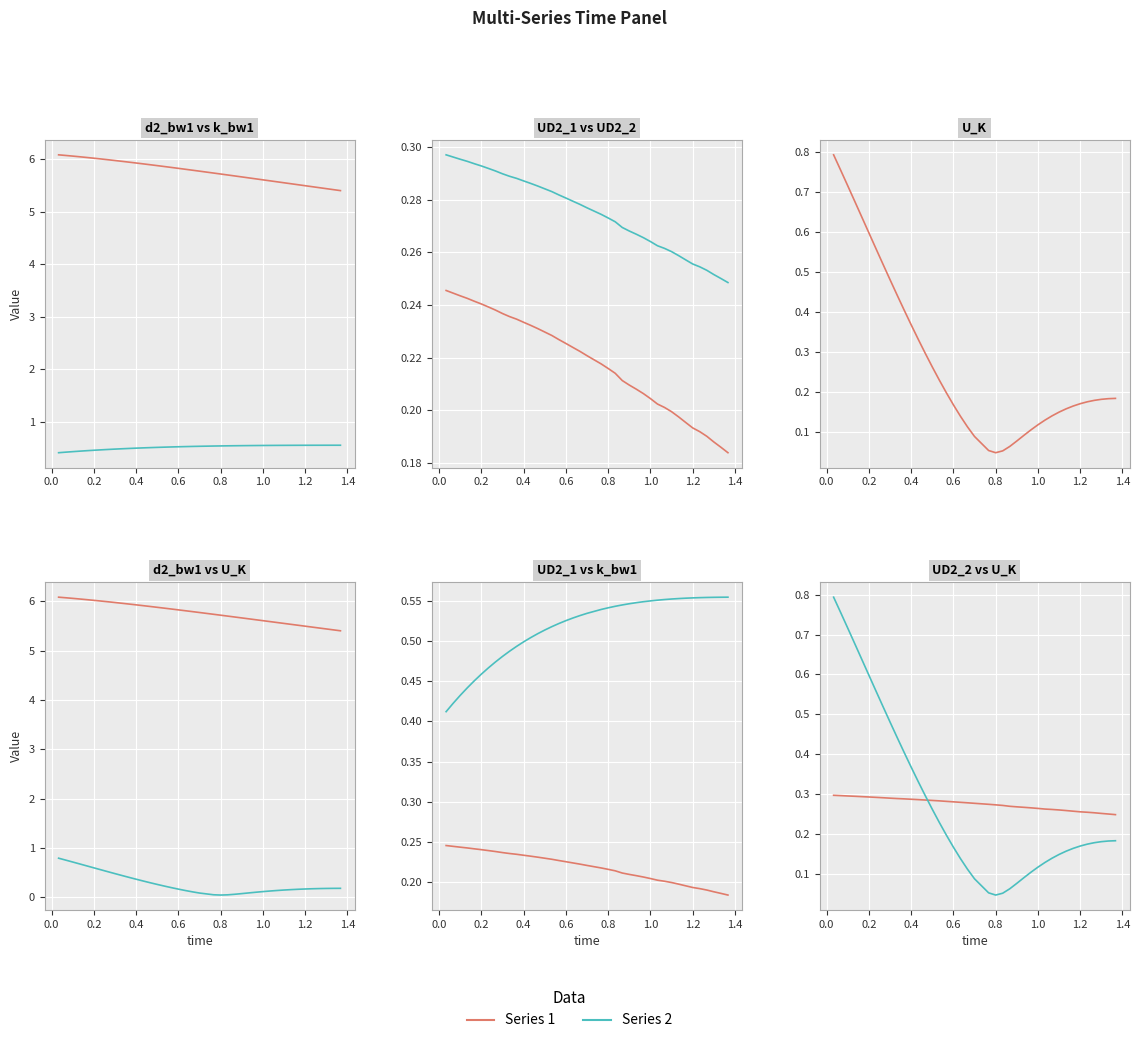

Reading right to left, list all the values displayed in this chart.

d2_bw1: 5.4	5.4	5.4	5.5	5.5	5.5	5.5	5.5	5.6	5.6	5.6	5.6	5.6	5.6	5.7	5.7	5.7	5.7	5.7	5.8	5.8	5.8	5.8	5.8	5.9	5.9	5.9	5.9	5.9	5.9	6.0	6.0	6.0	6.0	6.0	6.0	6.0	6.1	6.1	6.1
k_bw1: 0.6	0.6	0.6	0.6	0.6	0.6	0.6	0.6	0.6	0.6	0.6	0.5	0.5	0.5	0.5	0.5	0.5	0.5	0.5	0.5	0.5	0.5	0.5	0.5	0.5	0.5	0.5	0.5	0.5	0.5	0.5	0.5	0.5	0.5	0.5	0.5	0.4	0.4	0.4	0.4
UD2_1: 0.2	0.2	0.2	0.2	0.2	0.2	0.2	0.2	0.2	0.2	0.2	0.2	0.2	0.2	0.2	0.2	0.2	0.2	0.2	0.2	0.2	0.2	0.2	0.2	0.2	0.2	0.2	0.2	0.2	0.2	0.2	0.2	0.2	0.2	0.2	0.2	0.2	0.2	0.2	0.2
UD2_2: 0.2	0.3	0.3	0.3	0.3	0.3	0.3	0.3	0.3	0.3	0.3	0.3	0.3	0.3	0.3	0.3	0.3	0.3	0.3	0.3	0.3	0.3	0.3	0.3	0.3	0.3	0.3	0.3	0.3	0.3	0.3	0.3	0.3	0.3	0.3	0.3	0.3	0.3	0.3	0.3
U_K: 0.2	0.2	0.2	0.2	0.2	0.2	0.2	0.2	0.1	0.1	0.1	0.1	0.1	0.1	0.1	0.1	0.1	0.0	0.1	0.1	0.1	0.1	0.2	0.2	0.2	0.3	0.3	0.3	0.4	0.4	0.4	0.5	0.5	0.6	0.6	0.6	0.7	0.7	0.8	0.8